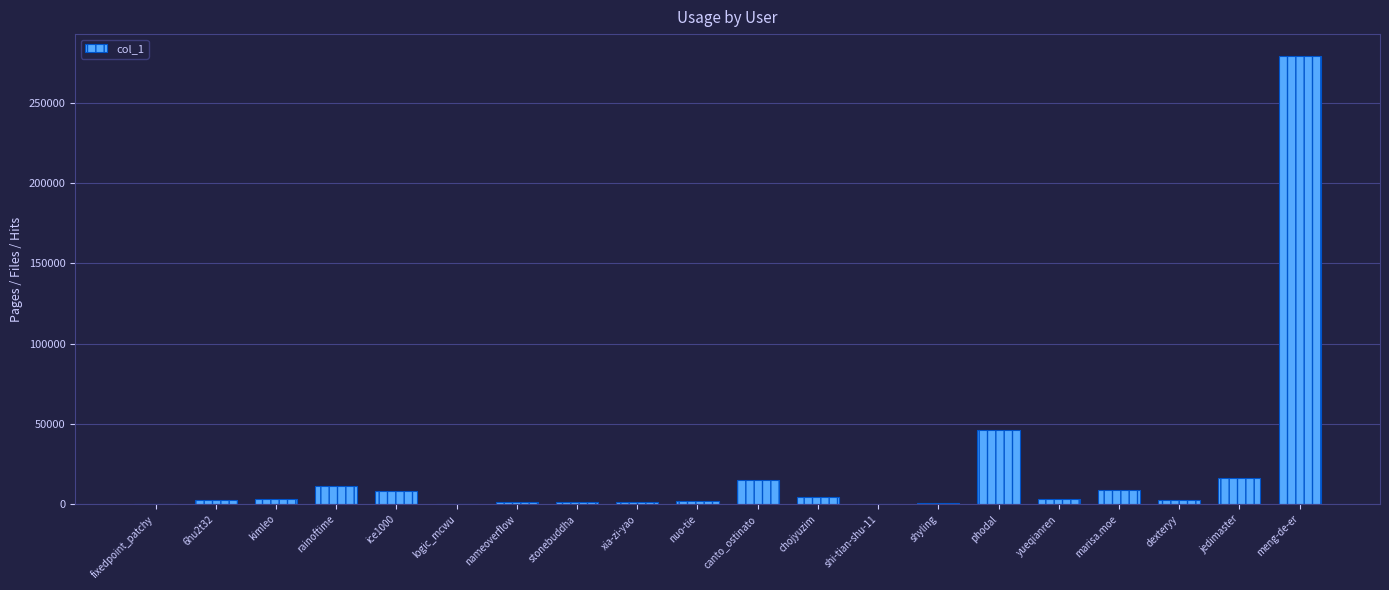

Which label corresponds to the largest value in the chart?

meng-de-er